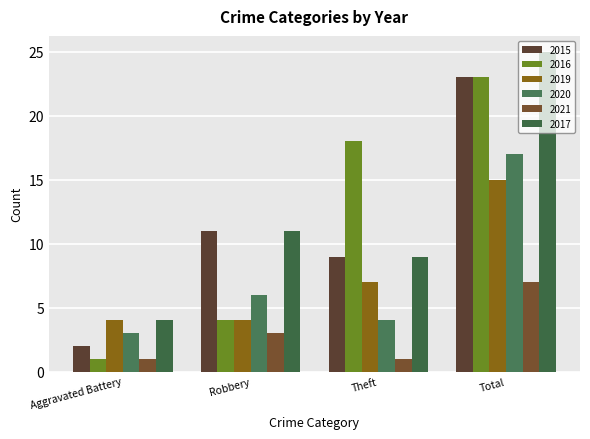

What is the label of the 1st bar from the left?

Aggravated Battery